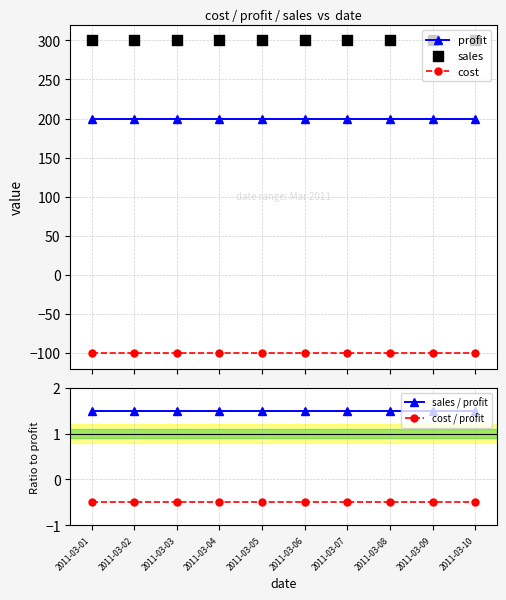

At which category is the sum across all series the highest?

2011-03-01